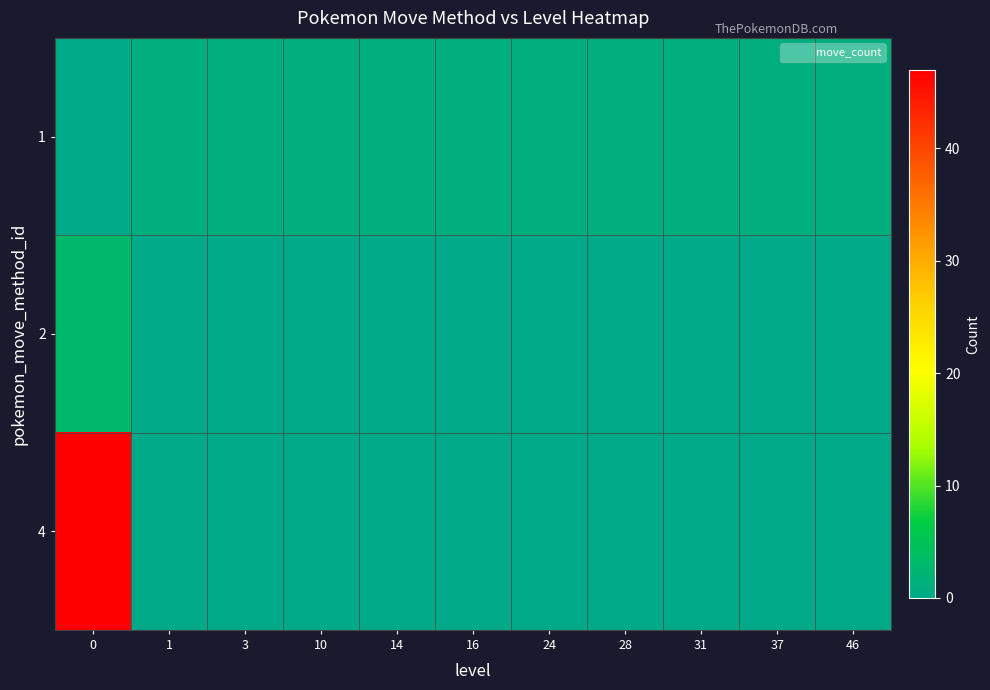

List the series in order of their overall mean, lowest first.

2, 1, 4